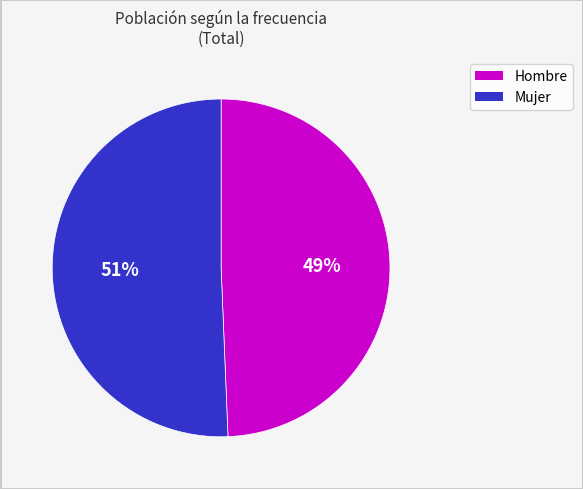

To the nearest percent, what is the average slice percentage?

50%